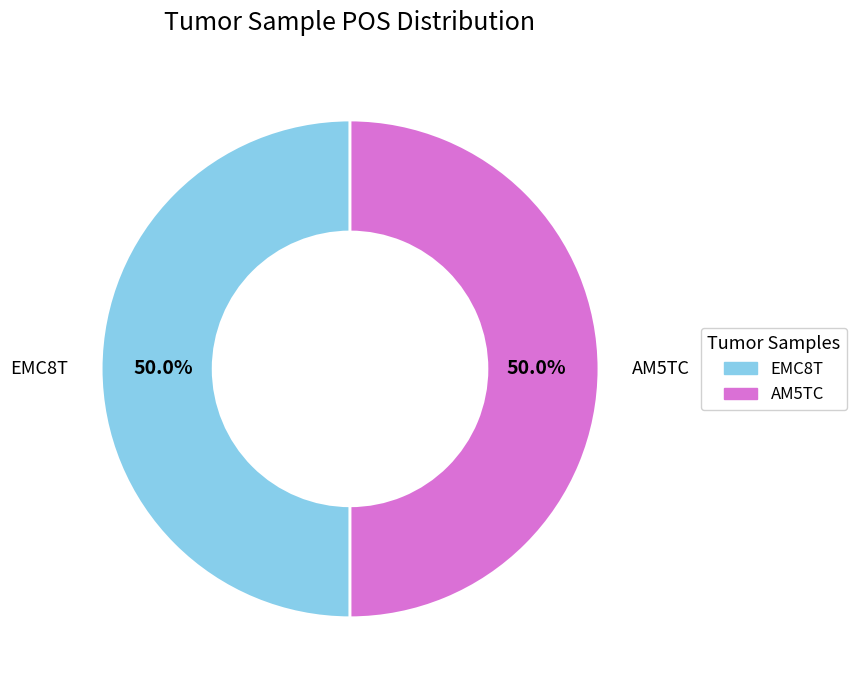

What portion of the pie excludes EMC8T?

50.0%